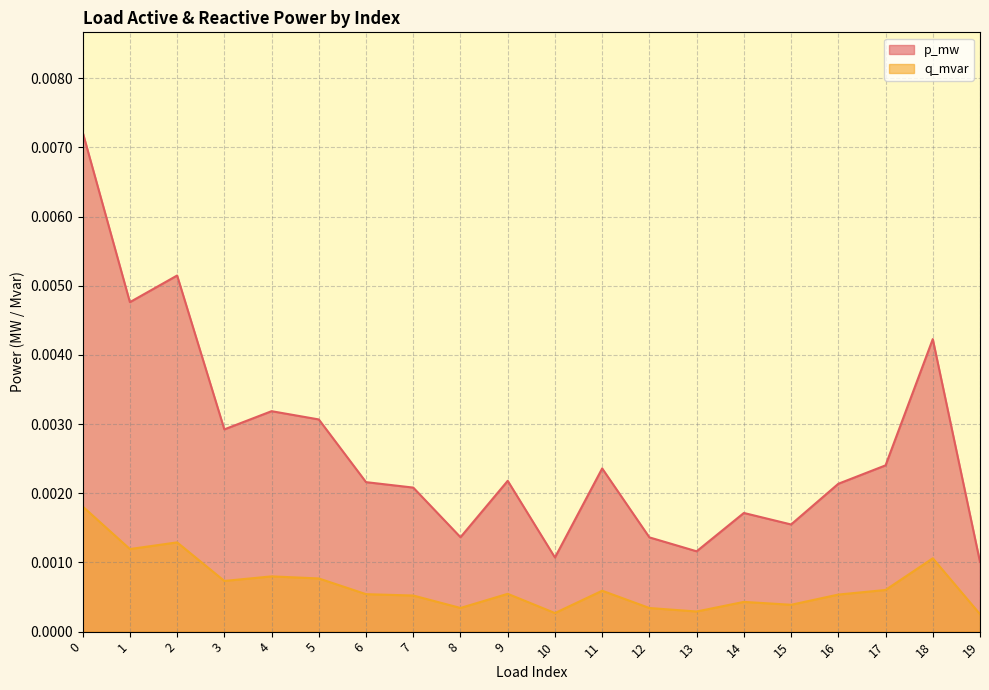

True or false: q_mvar has more than 0 interior local peaks.

True